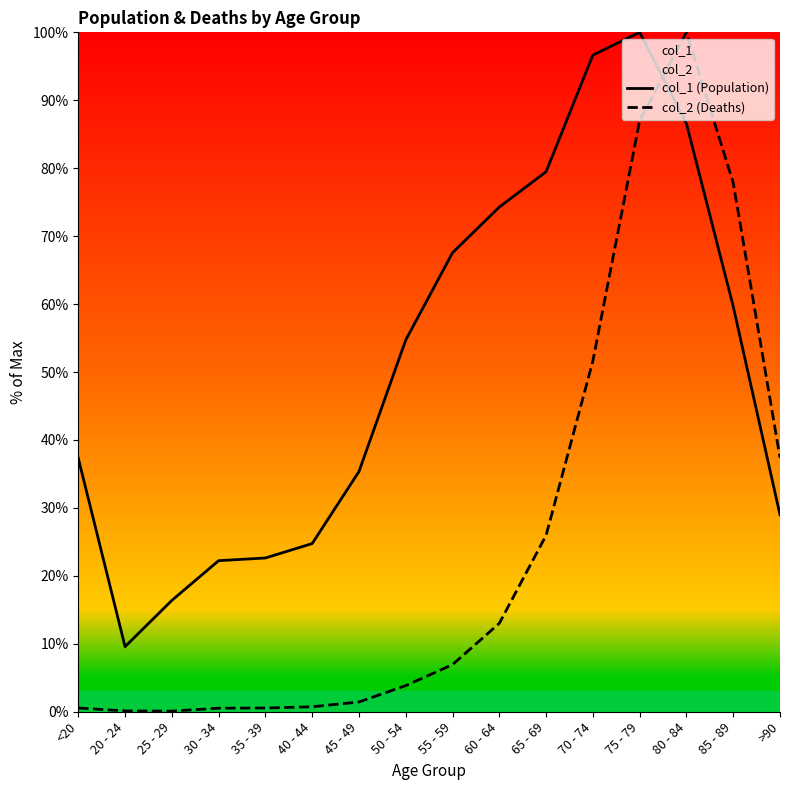

Reading left to right, list all the values displayed in this chart.

col_1 (Population): <20=37.3	20 - 24=9.6	25 - 29=16.4	30 - 34=22.2	35 - 39=22.6	40 - 44=24.8	45 - 49=35.4	50 - 54=54.7	55 - 59=67.6	60 - 64=74.3	65 - 69=79.5	70 - 74=96.7	75 - 79=100.0	80 - 84=86.6	85 - 89=59.7	>90=29.0
col_2 (Deaths): <20=0.5	20 - 24=0.1	25 - 29=0.1	30 - 34=0.5	35 - 39=0.5	40 - 44=0.7	45 - 49=1.4	50 - 54=3.8	55 - 59=6.9	60 - 64=13.0	65 - 69=26.0	70 - 74=51.6	75 - 79=87.0	80 - 84=100.0	85 - 89=77.8	>90=37.4